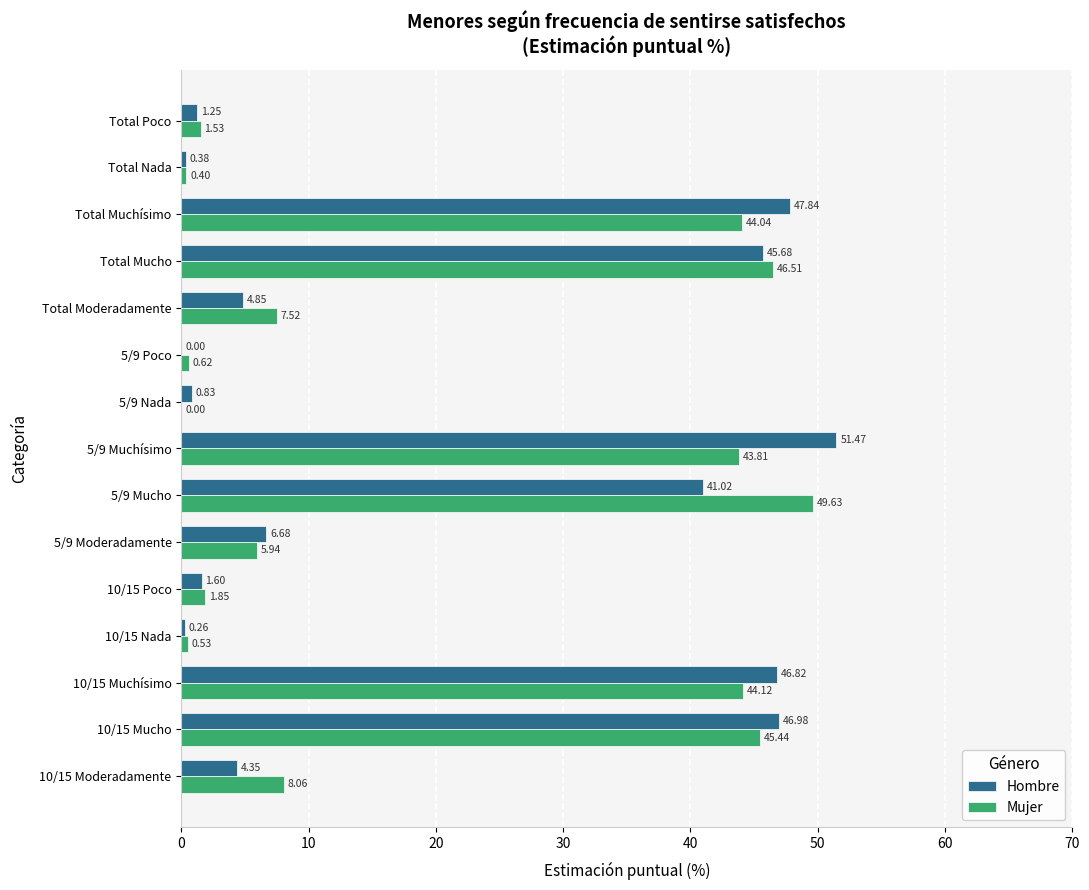

At which category does the chart reach its peak across all series?

5/9 Muchísimo